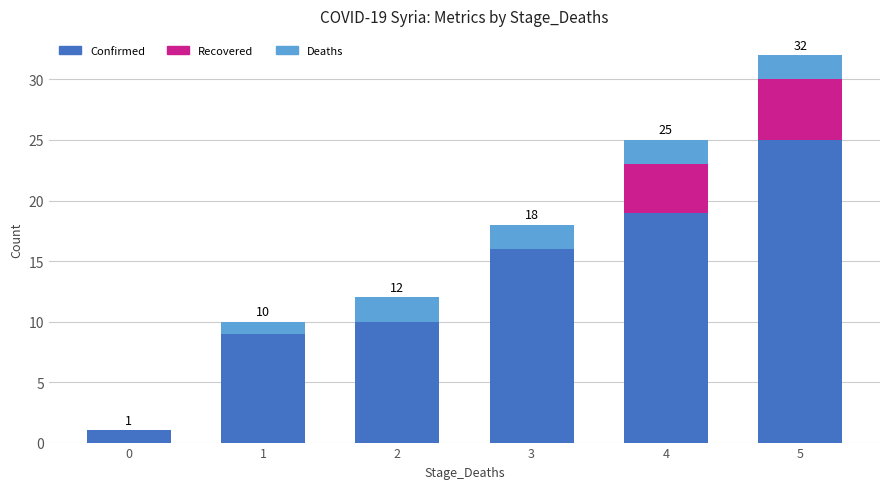

At which category is the sum across all series the highest?

5